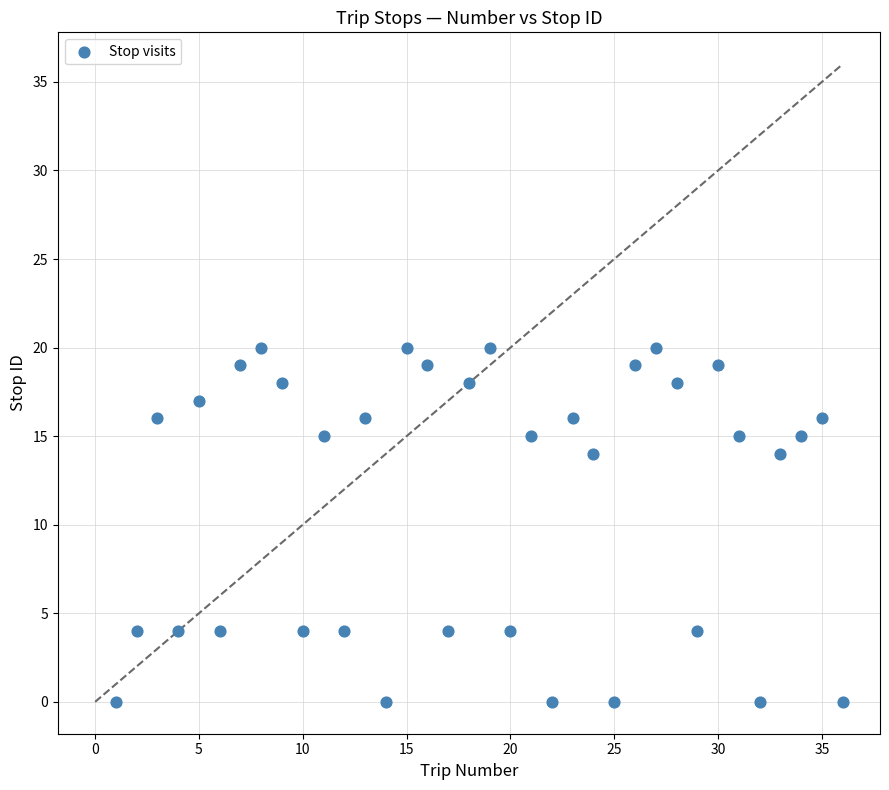

What is the range of X values (max minus min)?

35